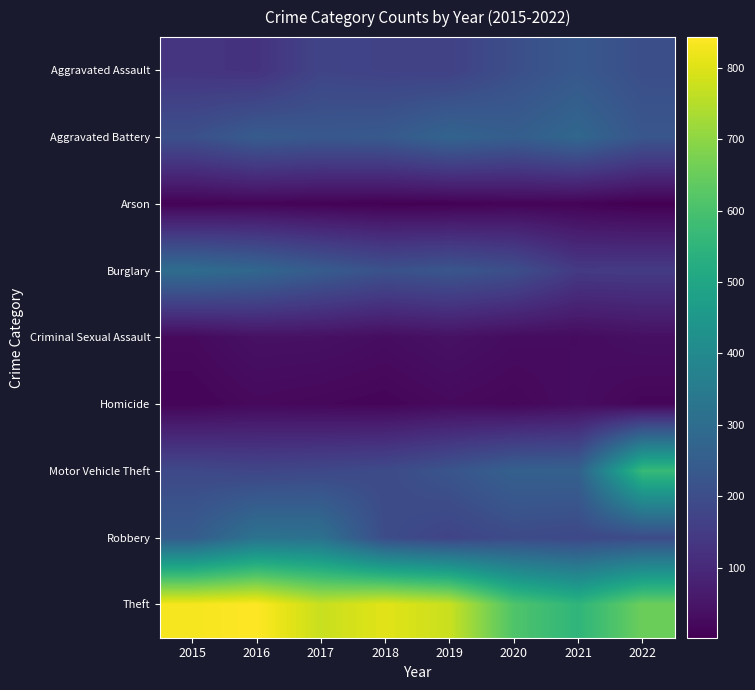

Which series has the largest total across all categories?

Theft